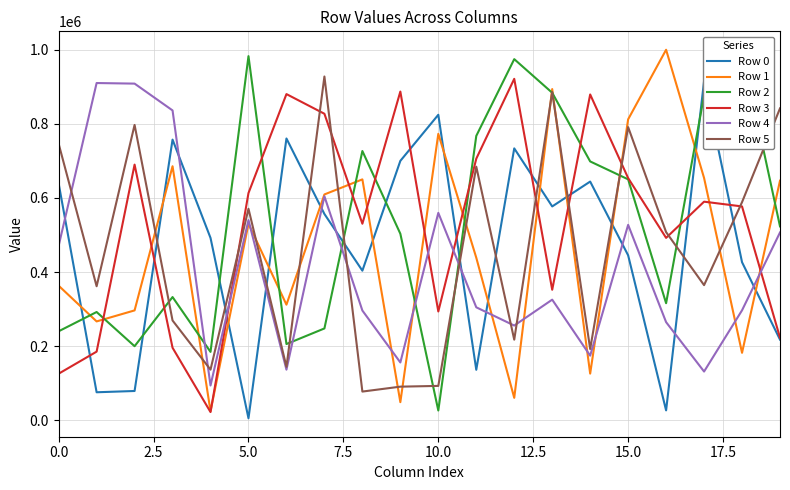

At which label is Row 0 closest to 460372?

15